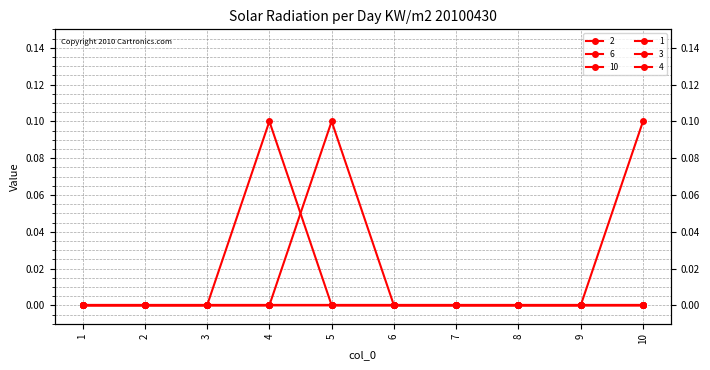

How many interior local peaks does the 10 series have?

1